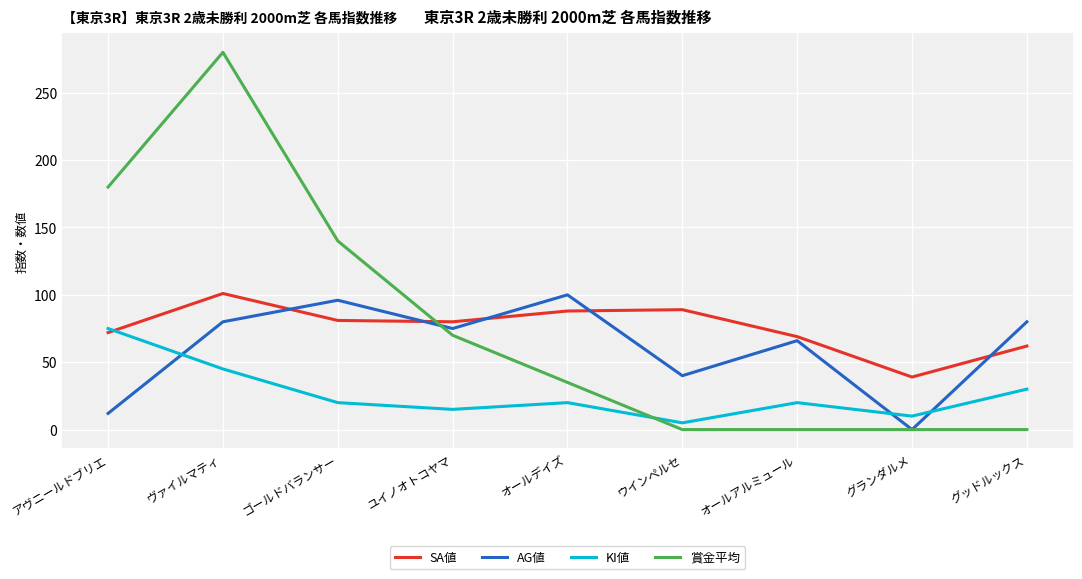

At which label is AG値 closest to 50?

ウインペルセ